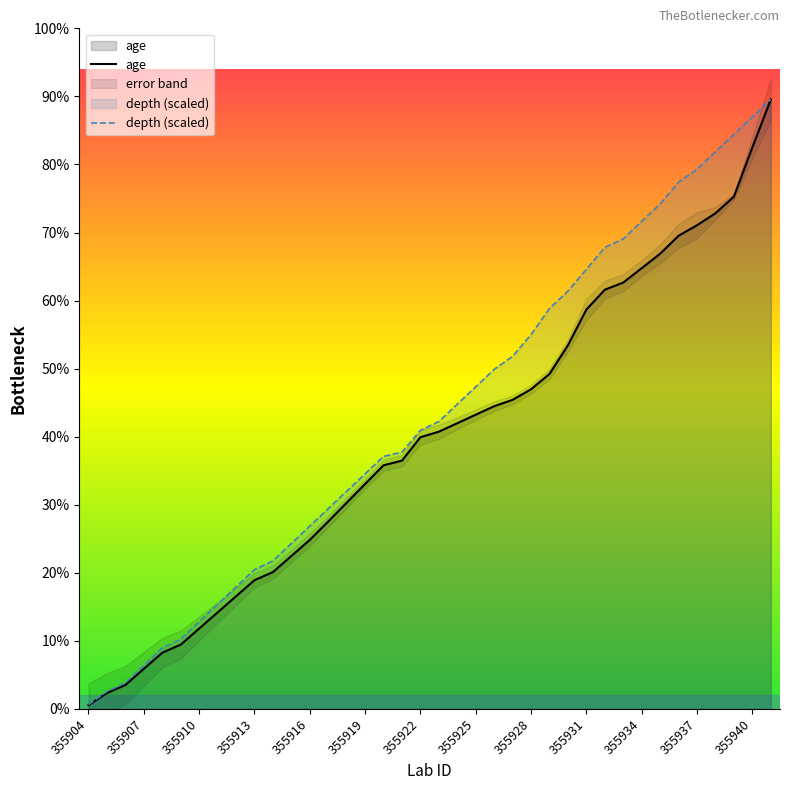

True or false: depth (scaled) and age cross at least once.

False